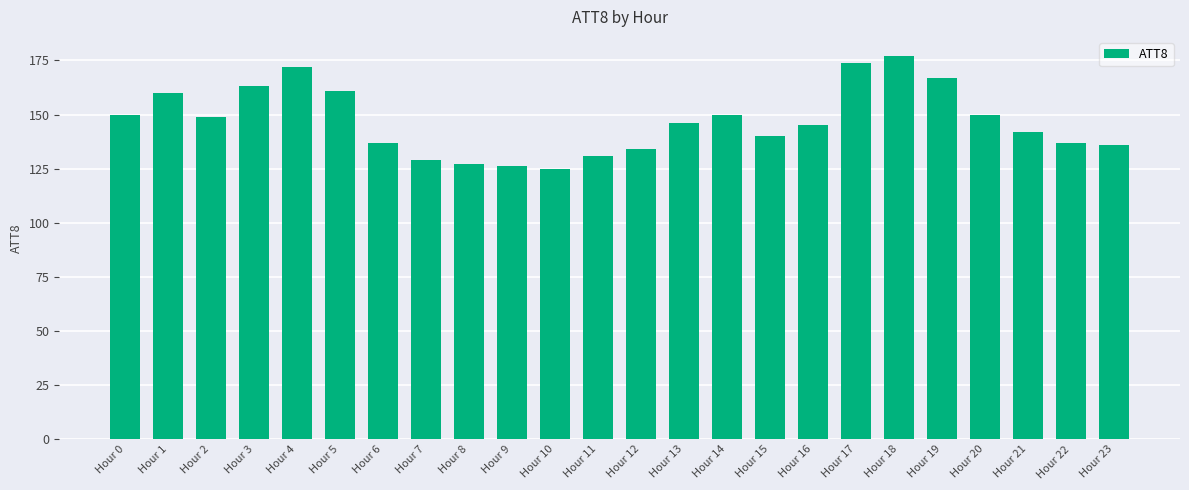

True or false: the data shows 136 at Hour 23.

True